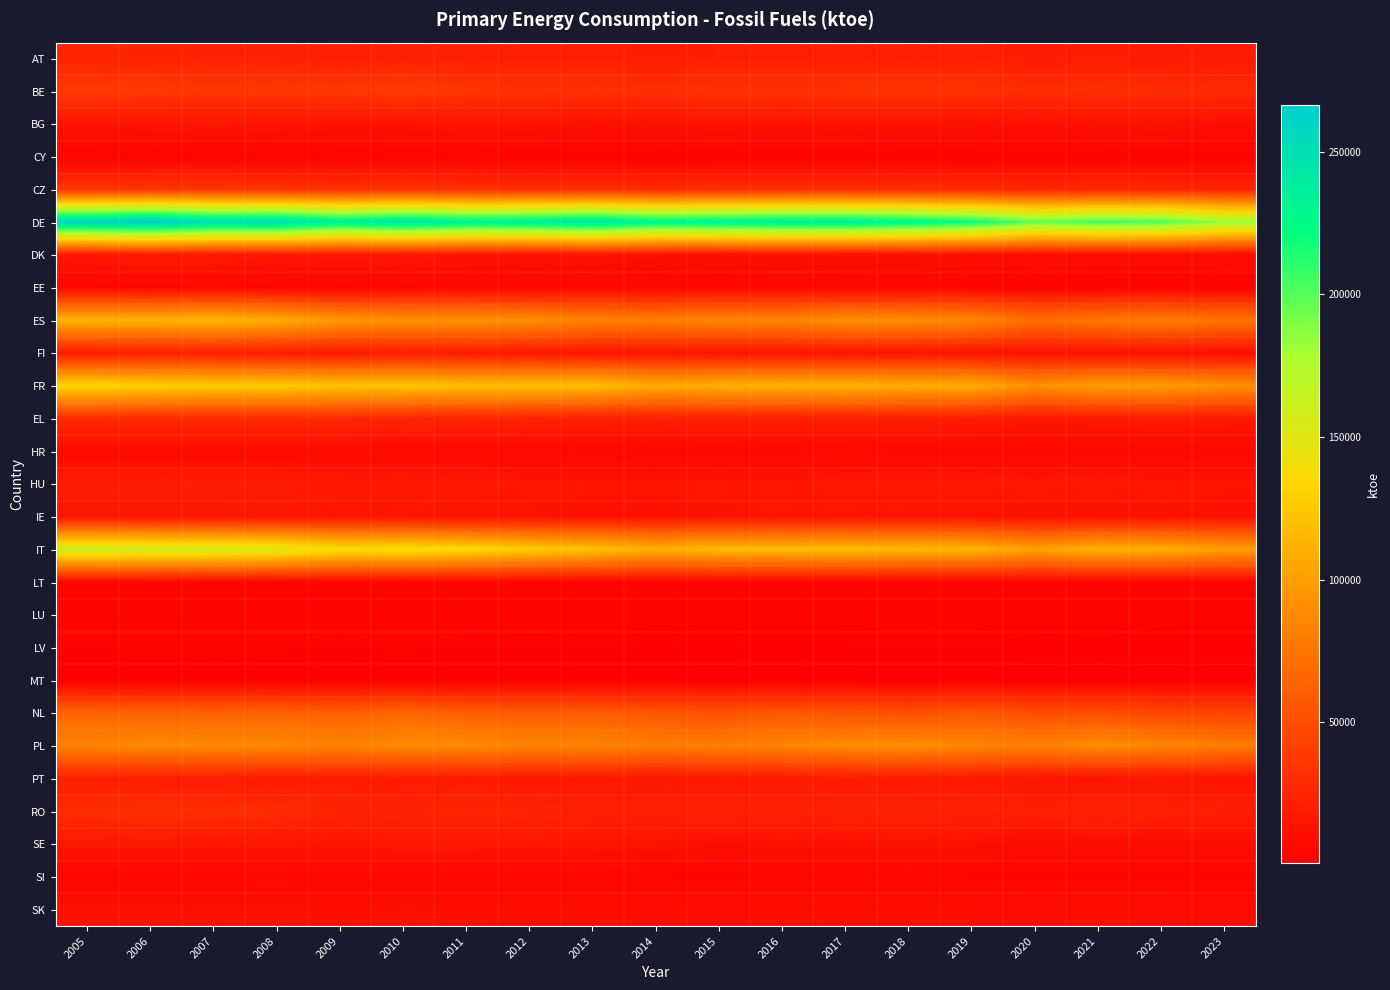

What is the total value across all series at 2009?

1025335.6